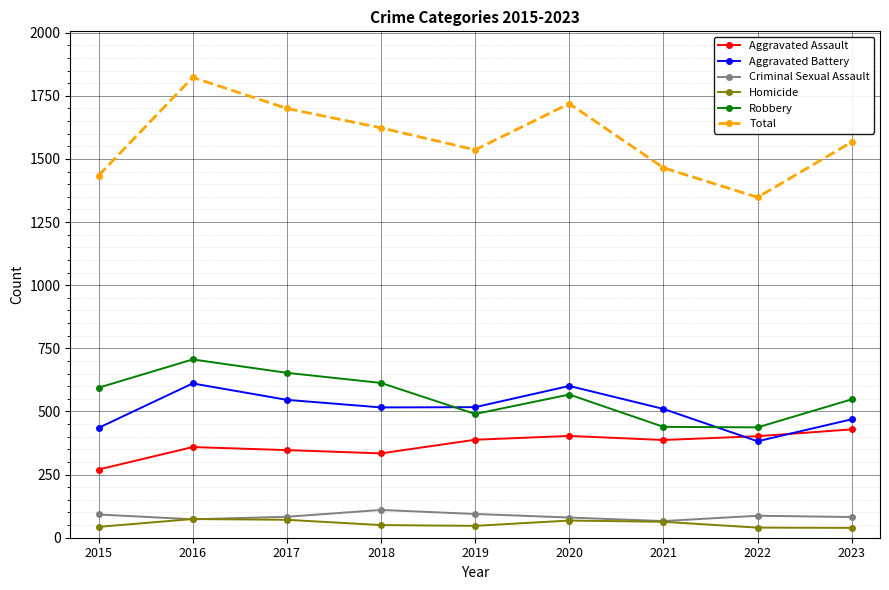

Is it true that Robbery equals 682 at 2022?

False